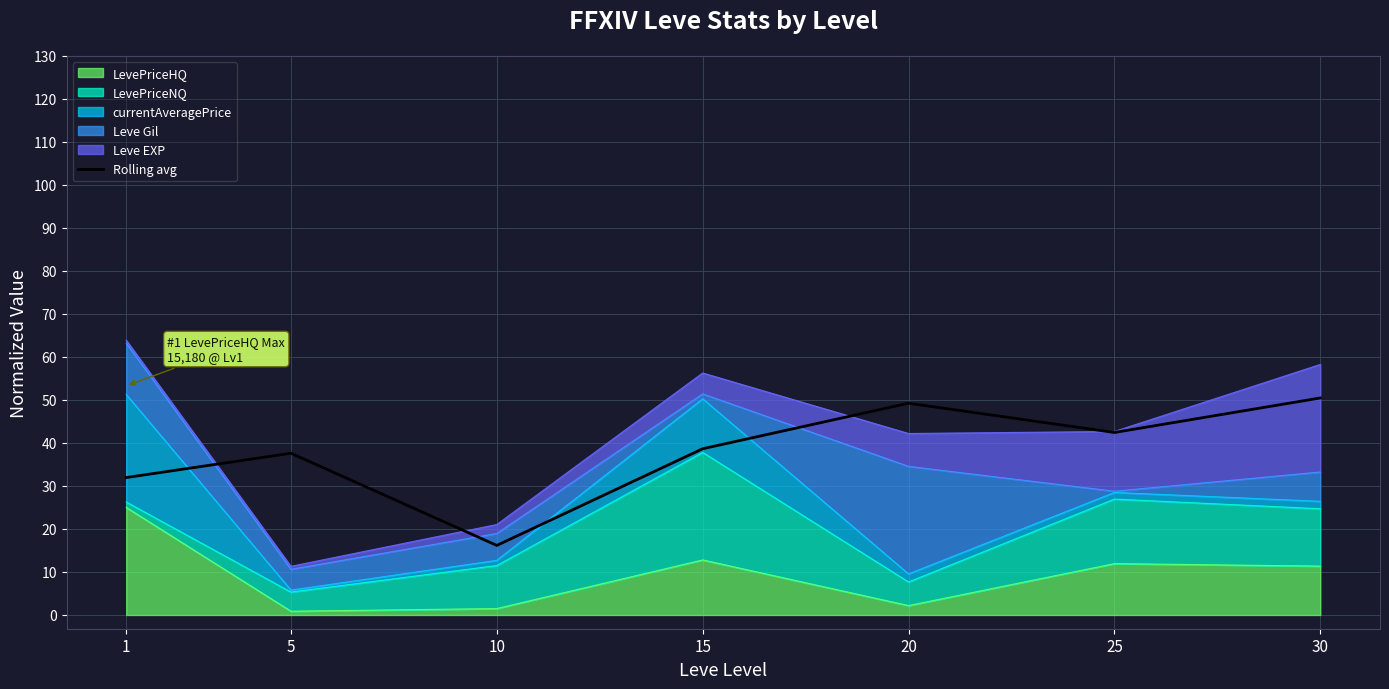

Approximately how many times larger is the value at 10 compared to 30?

0.3